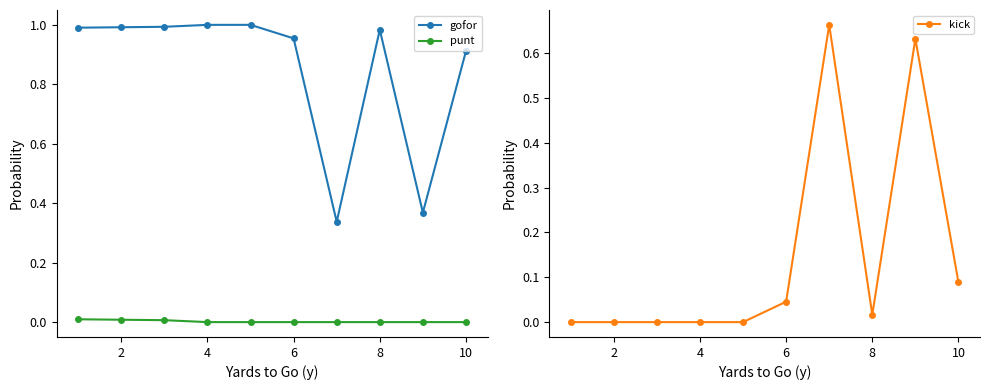

After their last crossing, which series has the higher values: gofor or kick?

gofor